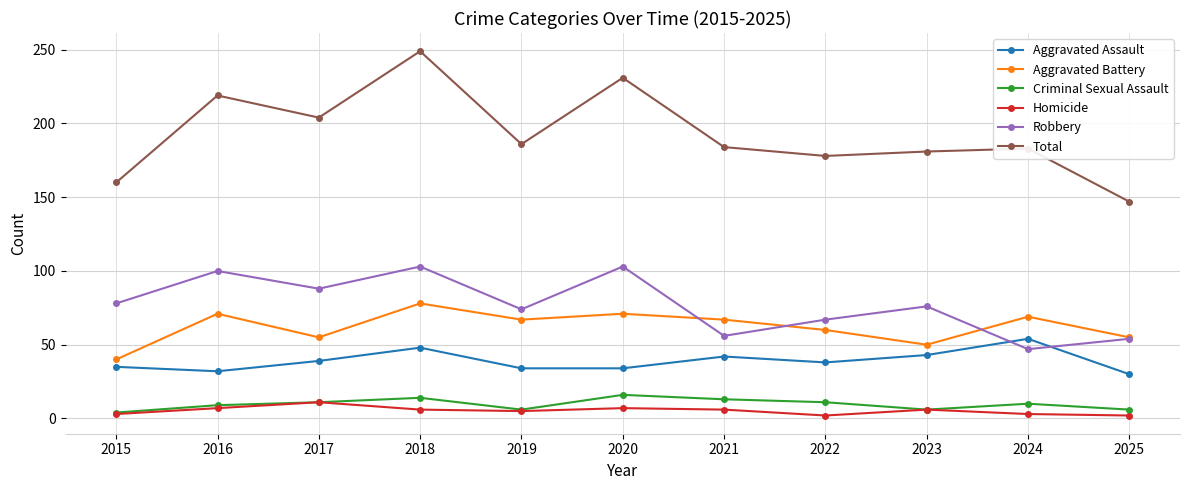

What are all the series names shown in the legend?

Aggravated Assault, Aggravated Battery, Criminal Sexual Assault, Homicide, Robbery, Total